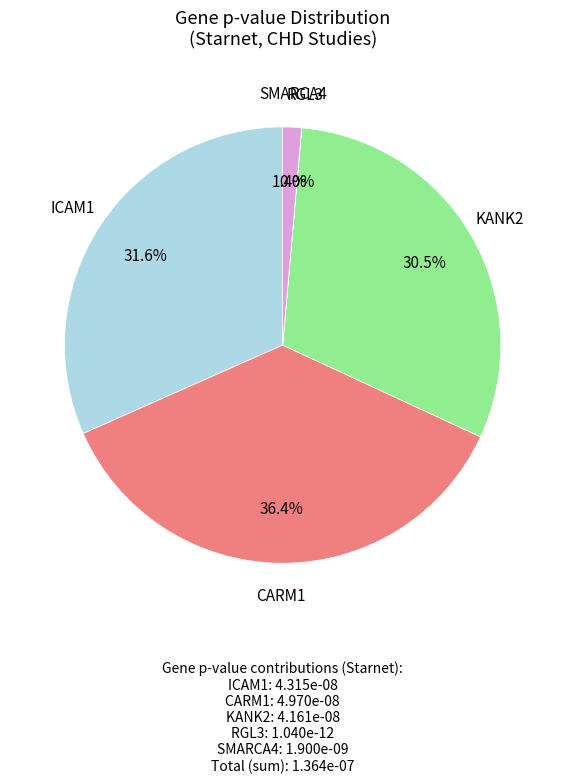

To the nearest percent, what is the difference between the ICAM1 and SMARCA4 slice percentages?

30%